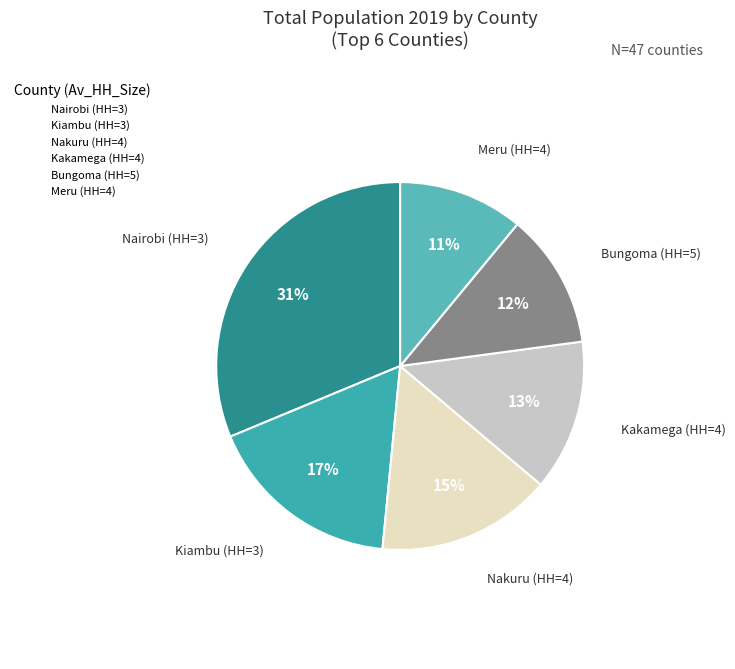

Is it true that Meru (HH=4) is 1% of the pie?

False